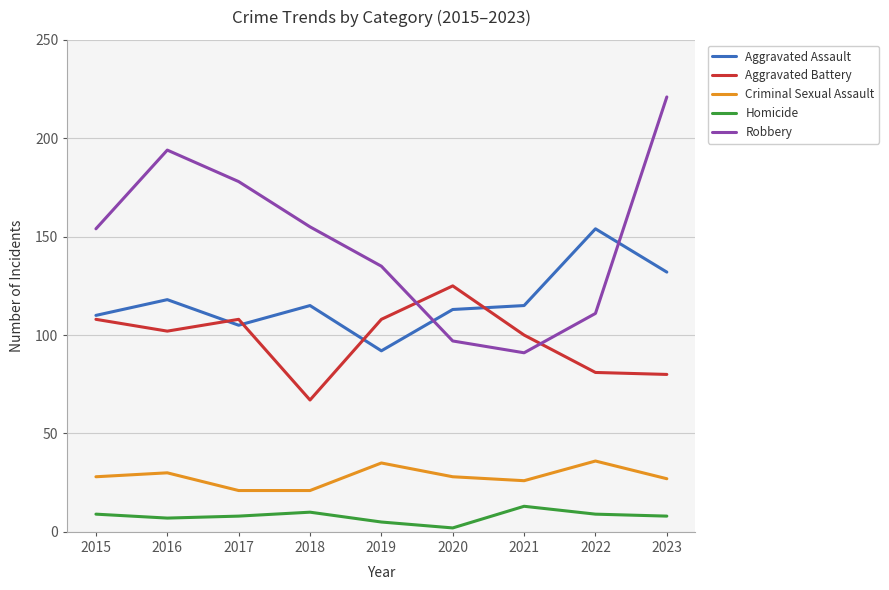

List the series in order of their peak value, lowest first.

Homicide, Criminal Sexual Assault, Aggravated Battery, Aggravated Assault, Robbery